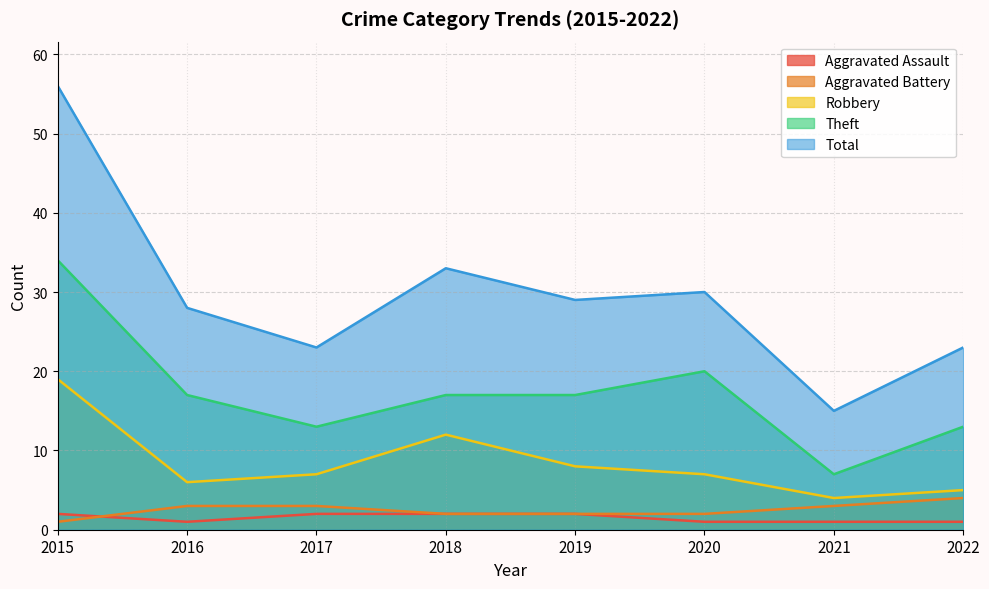

At which category is the sum across all series the highest?

2015